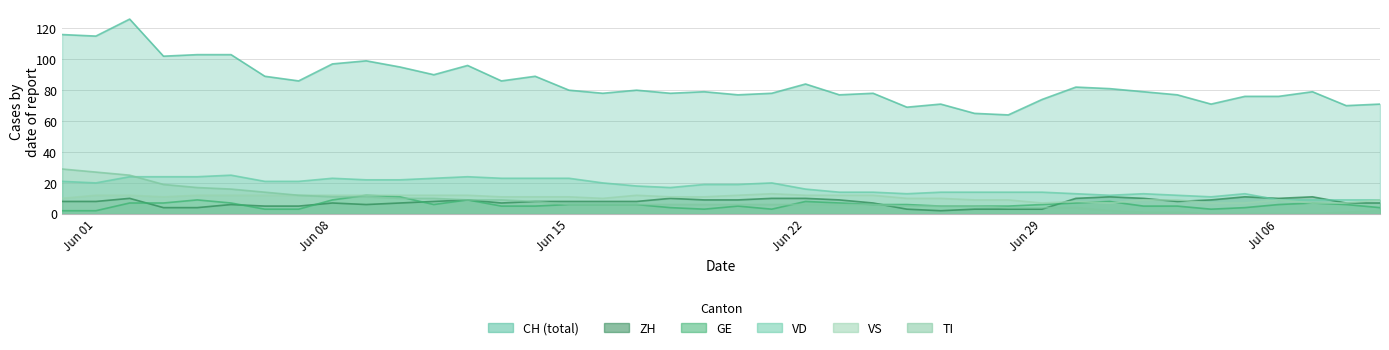

How many distinct data groups are displayed?

6